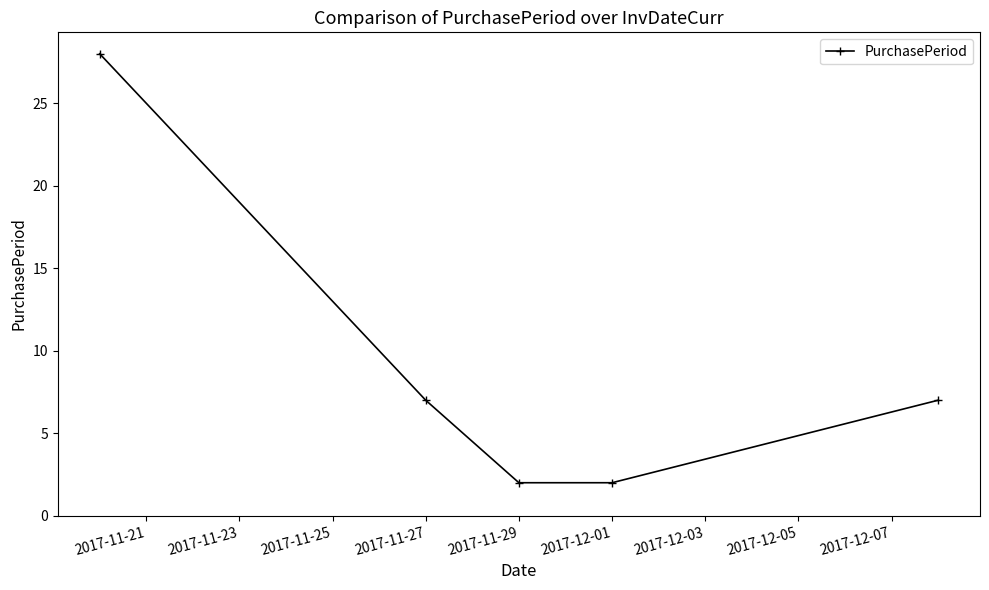

What is the average value?

9